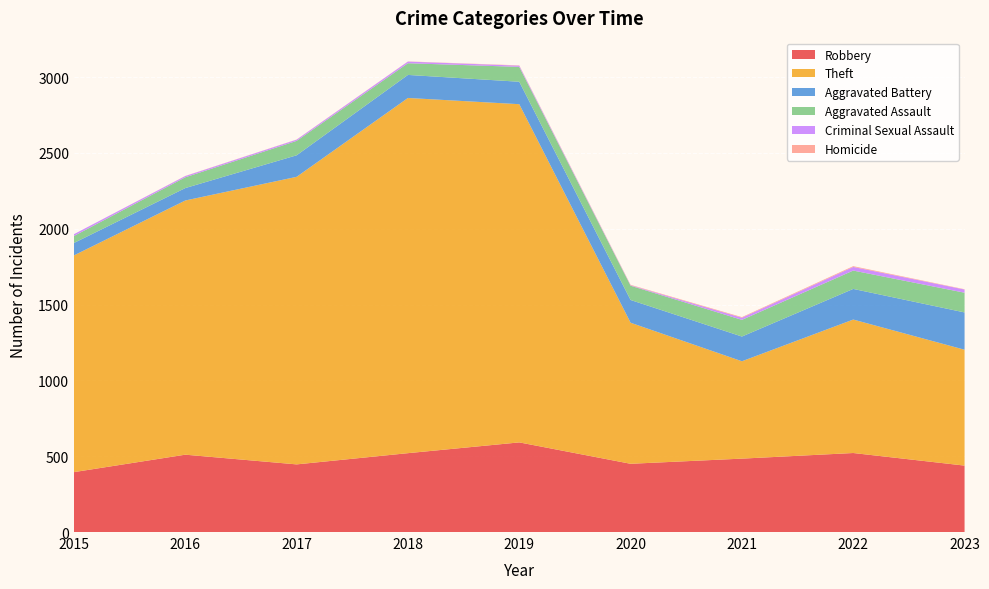

Reading left to right, extract all data points from this chart.

Robbery: 395	510	446	520	591	450	484	521	438
Theft: 1429	1676	1896	2342	2230	930	642	880	764
Aggravated Battery: 82	82	142	152	148	150	163	202	246
Aggravated Assault: 46	71	95	77	98	94	110	121	130
Criminal Sexual Assault: 12	8	8	11	8	3	14	24	21
Homicide: 0	1	1	1	2	3	4	5	2